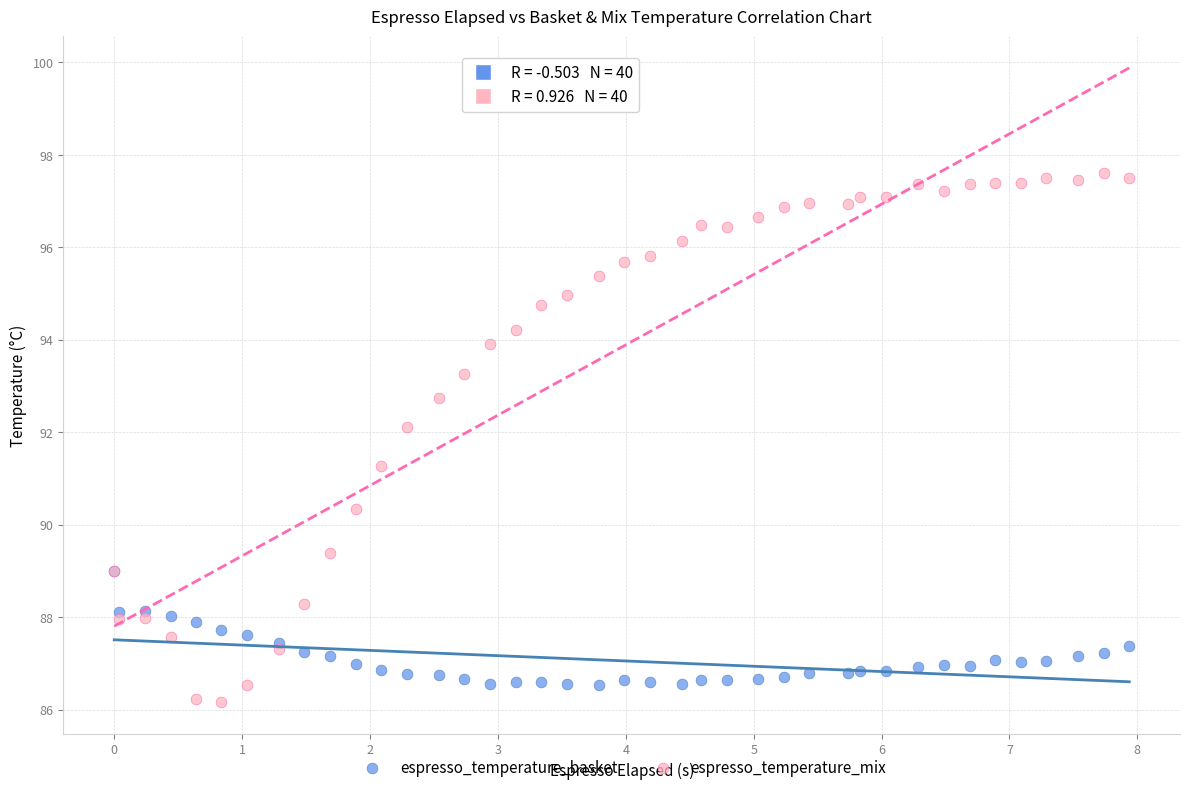

In the espresso_temperature_mix series, what Y value is closest to 91?

91.3